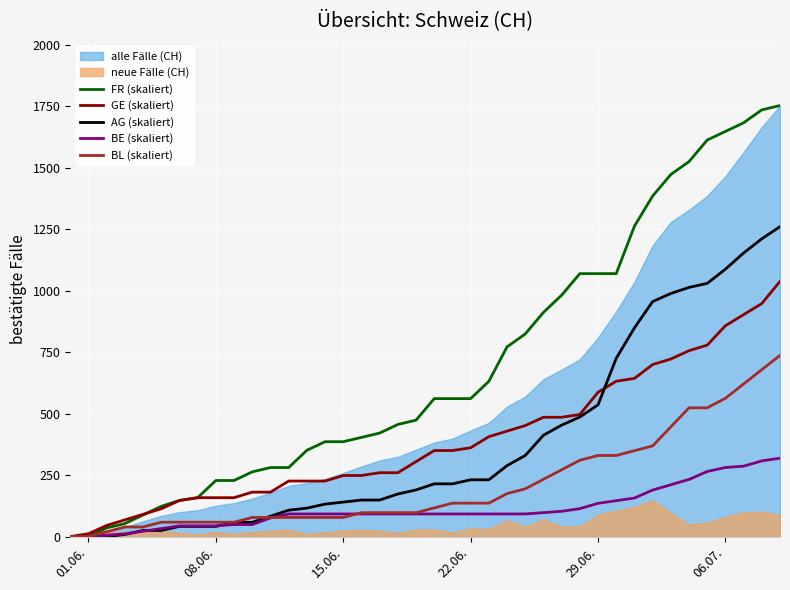

What is the highest value of the AG (skaliert) series?

1259.7